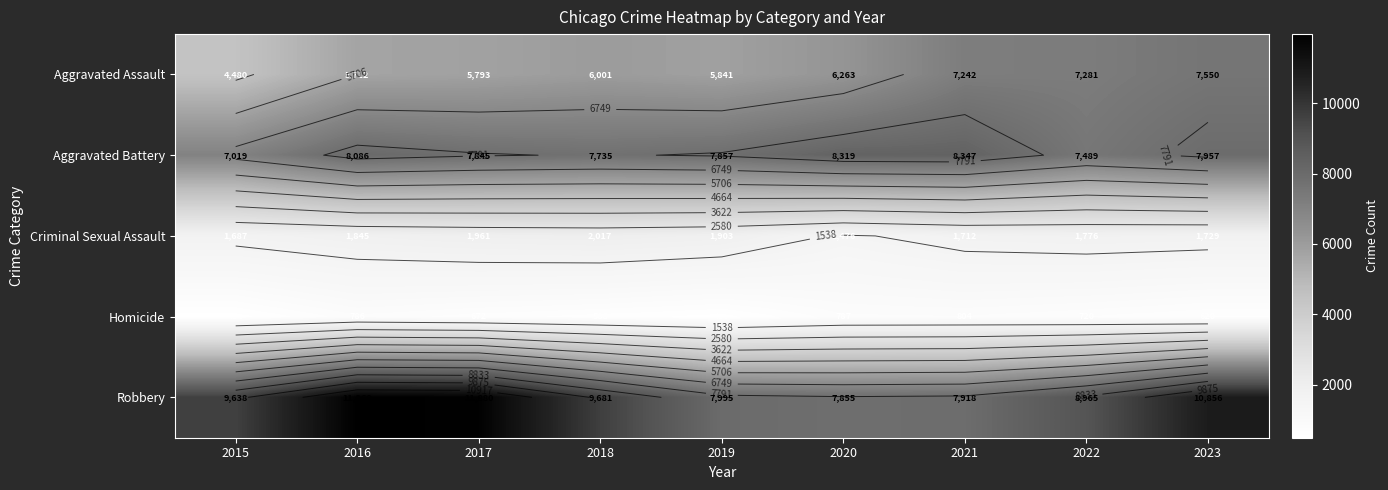

At 2021, list the series in order from smallest to largest.

Homicide, Criminal Sexual Assault, Aggravated Assault, Robbery, Aggravated Battery